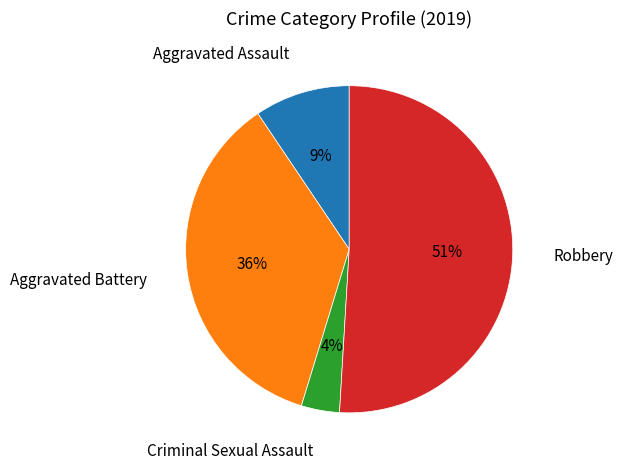

Does any single category account for the majority?

Yes